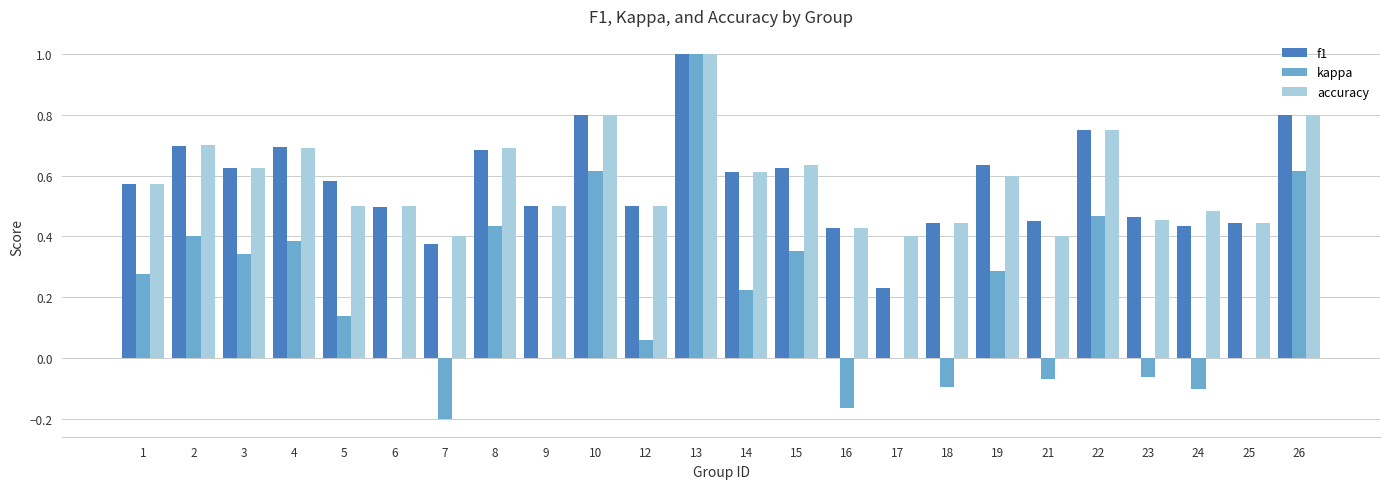

What are all the series names shown in the legend?

f1, kappa, accuracy